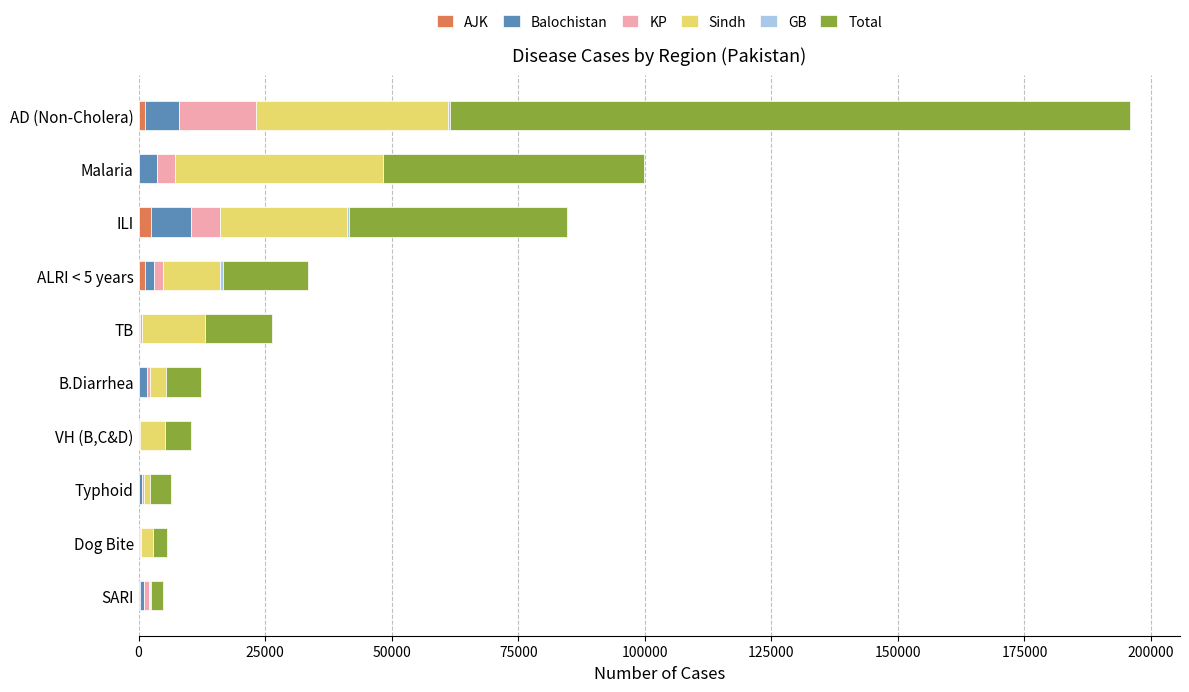

At which category is the sum across all series the highest?

AD (Non-Cholera)